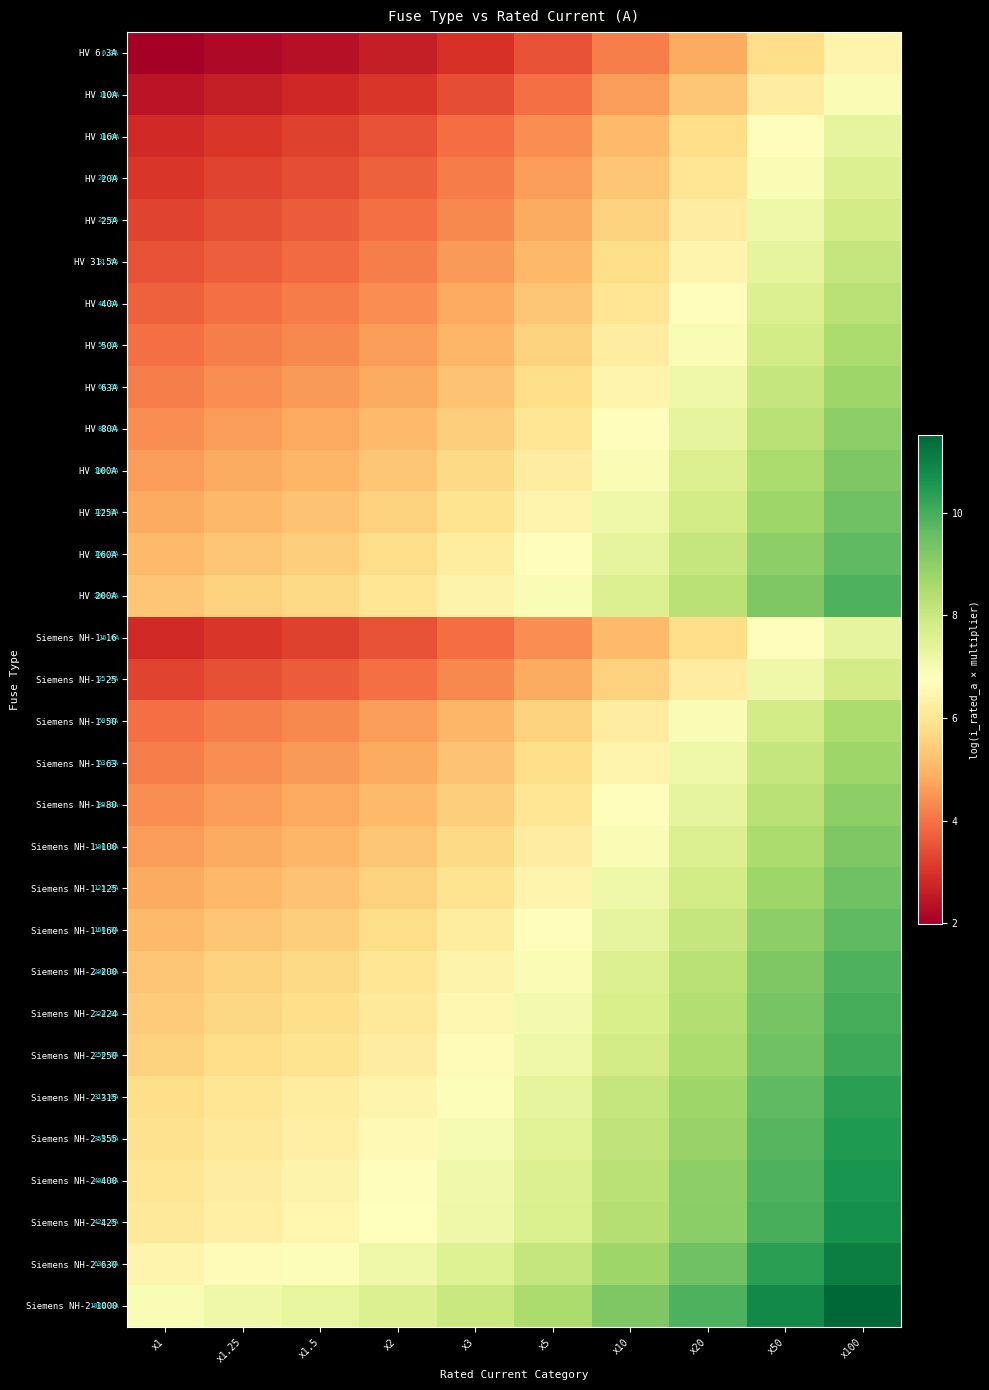

Reading left to right, what are all the values shown in this chart?

HV 6.3A: x1=2.0	x1.25=2.2	x1.5=2.3	x2=2.6	x3=3.0	x5=3.5	x10=4.2	x20=4.8	x50=5.8	x100=6.4
HV 10A: x1=2.4	x1.25=2.6	x1.5=2.8	x2=3.0	x3=3.4	x5=3.9	x10=4.6	x20=5.3	x50=6.2	x100=6.9
HV 16A: x1=2.8	x1.25=3.0	x1.5=3.2	x2=3.5	x3=3.9	x5=4.4	x10=5.1	x20=5.8	x50=6.7	x100=7.4
HV 20A: x1=3.0	x1.25=3.3	x1.5=3.4	x2=3.7	x3=4.1	x5=4.6	x10=5.3	x20=6.0	x50=6.9	x100=7.6
HV 25A: x1=3.3	x1.25=3.5	x1.5=3.7	x2=3.9	x3=4.3	x5=4.8	x10=5.5	x20=6.2	x50=7.1	x100=7.8
HV 31.5A: x1=3.5	x1.25=3.7	x1.5=3.9	x2=4.2	x3=4.6	x5=5.1	x10=5.8	x20=6.4	x50=7.4	x100=8.1
HV 40A: x1=3.7	x1.25=3.9	x1.5=4.1	x2=4.4	x3=4.8	x5=5.3	x10=6.0	x20=6.7	x50=7.6	x100=8.3
HV 50A: x1=3.9	x1.25=4.2	x1.5=4.3	x2=4.6	x3=5.0	x5=5.5	x10=6.2	x20=6.9	x50=7.8	x100=8.5
HV 63A: x1=4.2	x1.25=4.4	x1.5=4.6	x2=4.8	x3=5.2	x5=5.8	x10=6.4	x20=7.1	x50=8.1	x100=8.7
HV 80A: x1=4.4	x1.25=4.6	x1.5=4.8	x2=5.1	x3=5.5	x5=6.0	x10=6.7	x20=7.4	x50=8.3	x100=9.0
HV 100A: x1=4.6	x1.25=4.8	x1.5=5.0	x2=5.3	x3=5.7	x5=6.2	x10=6.9	x20=7.6	x50=8.5	x100=9.2
HV 125A: x1=4.8	x1.25=5.1	x1.5=5.2	x2=5.5	x3=5.9	x5=6.4	x10=7.1	x20=7.8	x50=8.7	x100=9.4
HV 160A: x1=5.1	x1.25=5.3	x1.5=5.5	x2=5.8	x3=6.2	x5=6.7	x10=7.4	x20=8.1	x50=9.0	x100=9.7
HV 200A: x1=5.3	x1.25=5.5	x1.5=5.7	x2=6.0	x3=6.4	x5=6.9	x10=7.6	x20=8.3	x50=9.2	x100=9.9
Siemens NH-1-16: x1=2.8	x1.25=3.0	x1.5=3.2	x2=3.5	x3=3.9	x5=4.4	x10=5.1	x20=5.8	x50=6.7	x100=7.4
Siemens NH-1-25: x1=3.3	x1.25=3.5	x1.5=3.7	x2=3.9	x3=4.3	x5=4.8	x10=5.5	x20=6.2	x50=7.1	x100=7.8
Siemens NH-1-50: x1=3.9	x1.25=4.2	x1.5=4.3	x2=4.6	x3=5.0	x5=5.5	x10=6.2	x20=6.9	x50=7.8	x100=8.5
Siemens NH-1-63: x1=4.2	x1.25=4.4	x1.5=4.6	x2=4.8	x3=5.2	x5=5.8	x10=6.4	x20=7.1	x50=8.1	x100=8.7
Siemens NH-1-80: x1=4.4	x1.25=4.6	x1.5=4.8	x2=5.1	x3=5.5	x5=6.0	x10=6.7	x20=7.4	x50=8.3	x100=9.0
Siemens NH-1-100: x1=4.6	x1.25=4.8	x1.5=5.0	x2=5.3	x3=5.7	x5=6.2	x10=6.9	x20=7.6	x50=8.5	x100=9.2
Siemens NH-1-125: x1=4.8	x1.25=5.1	x1.5=5.2	x2=5.5	x3=5.9	x5=6.4	x10=7.1	x20=7.8	x50=8.7	x100=9.4
Siemens NH-1-160: x1=5.1	x1.25=5.3	x1.5=5.5	x2=5.8	x3=6.2	x5=6.7	x10=7.4	x20=8.1	x50=9.0	x100=9.7
Siemens NH-2-200: x1=5.3	x1.25=5.5	x1.5=5.7	x2=6.0	x3=6.4	x5=6.9	x10=7.6	x20=8.3	x50=9.2	x100=9.9
Siemens NH-2-224: x1=5.4	x1.25=5.6	x1.5=5.8	x2=6.1	x3=6.5	x5=7.0	x10=7.7	x20=8.4	x50=9.3	x100=10.0
Siemens NH-2-250: x1=5.5	x1.25=5.7	x1.5=5.9	x2=6.2	x3=6.6	x5=7.1	x10=7.8	x20=8.5	x50=9.4	x100=10.1
Siemens NH-2-315: x1=5.8	x1.25=6.0	x1.5=6.2	x2=6.4	x3=6.9	x5=7.4	x10=8.1	x20=8.7	x50=9.7	x100=10.4
Siemens NH-2-355: x1=5.9	x1.25=6.1	x1.5=6.3	x2=6.6	x3=7.0	x5=7.5	x10=8.2	x20=8.9	x50=9.8	x100=10.5
Siemens NH-2-400: x1=6.0	x1.25=6.2	x1.5=6.4	x2=6.7	x3=7.1	x5=7.6	x10=8.3	x20=9.0	x50=9.9	x100=10.6
Siemens NH-2-425: x1=6.1	x1.25=6.3	x1.5=6.5	x2=6.7	x3=7.2	x5=7.7	x10=8.4	x20=9.0	x50=10.0	x100=10.7
Siemens NH-2-630: x1=6.4	x1.25=6.7	x1.5=6.9	x2=7.1	x3=7.5	x5=8.1	x10=8.7	x20=9.4	x50=10.4	x100=11.1
Siemens NH-2-1000: x1=6.9	x1.25=7.1	x1.5=7.3	x2=7.6	x3=8.0	x5=8.5	x10=9.2	x20=9.9	x50=10.8	x100=11.5